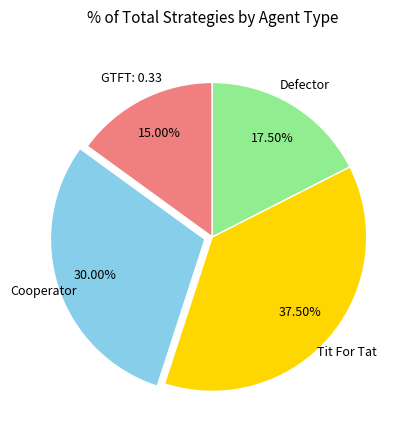

Is there a majority slice in this chart?

No